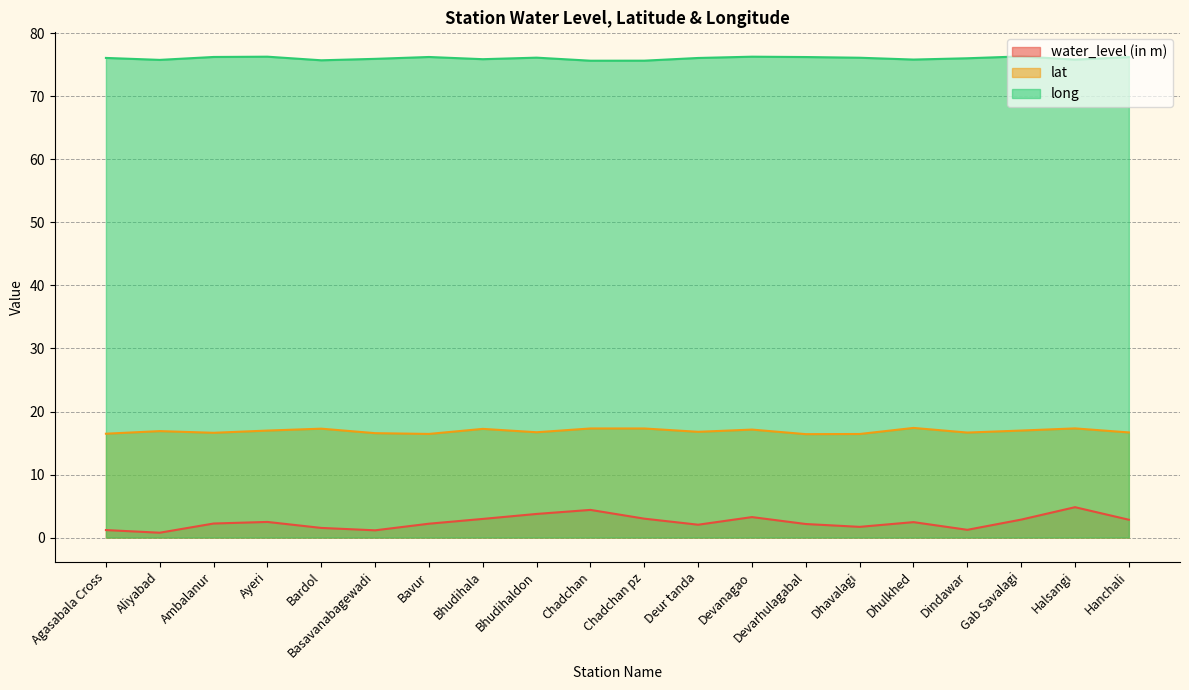

At which category does long reach its first local valley?

Aliyabad